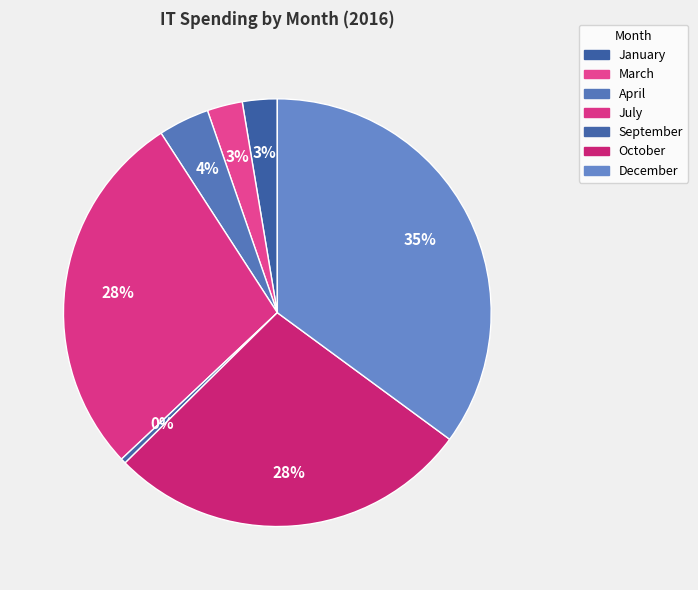

Which category has the biggest portion of the pie?

December